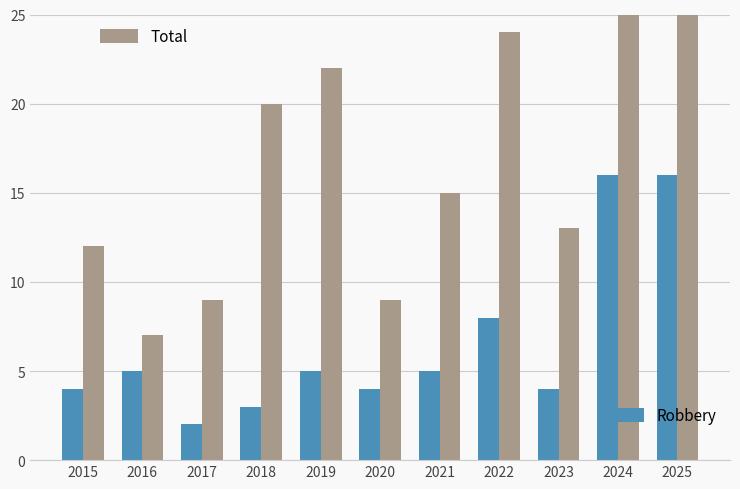

Which series changed the most between 2016 and 2019?

Total